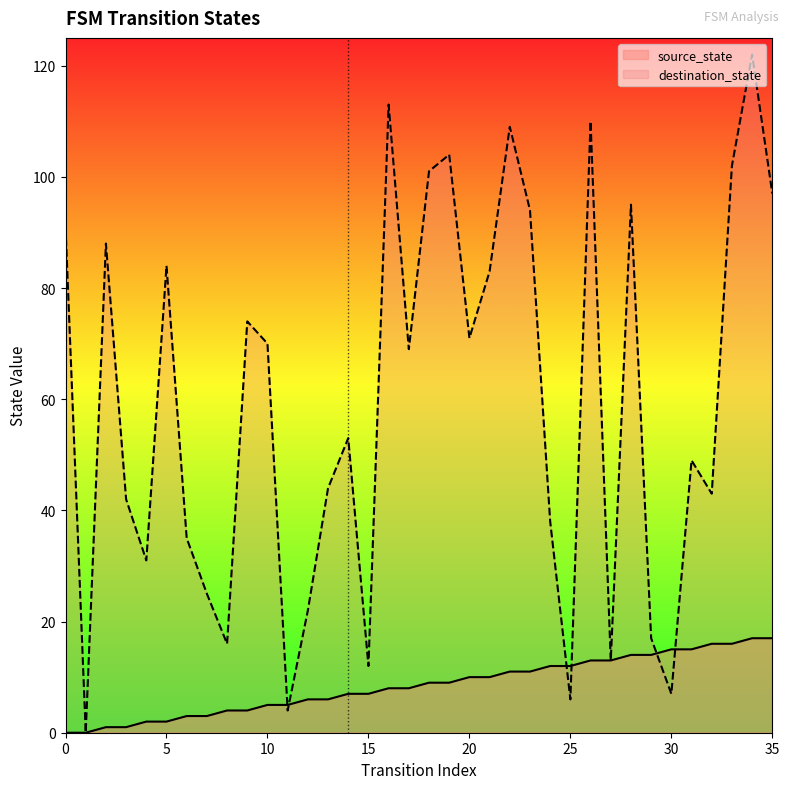

Which series has the largest range (max minus min)?

destination_state